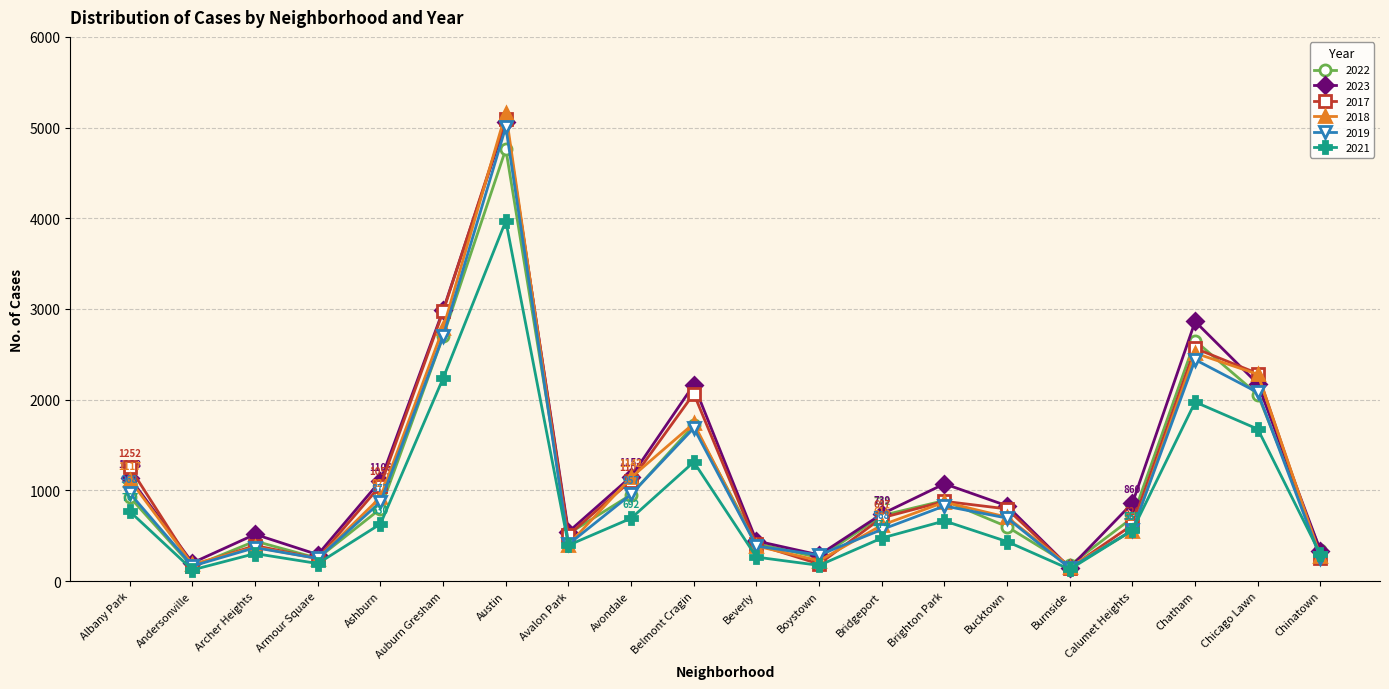

What is the label of the 17th point from the left?

Calumet Heights